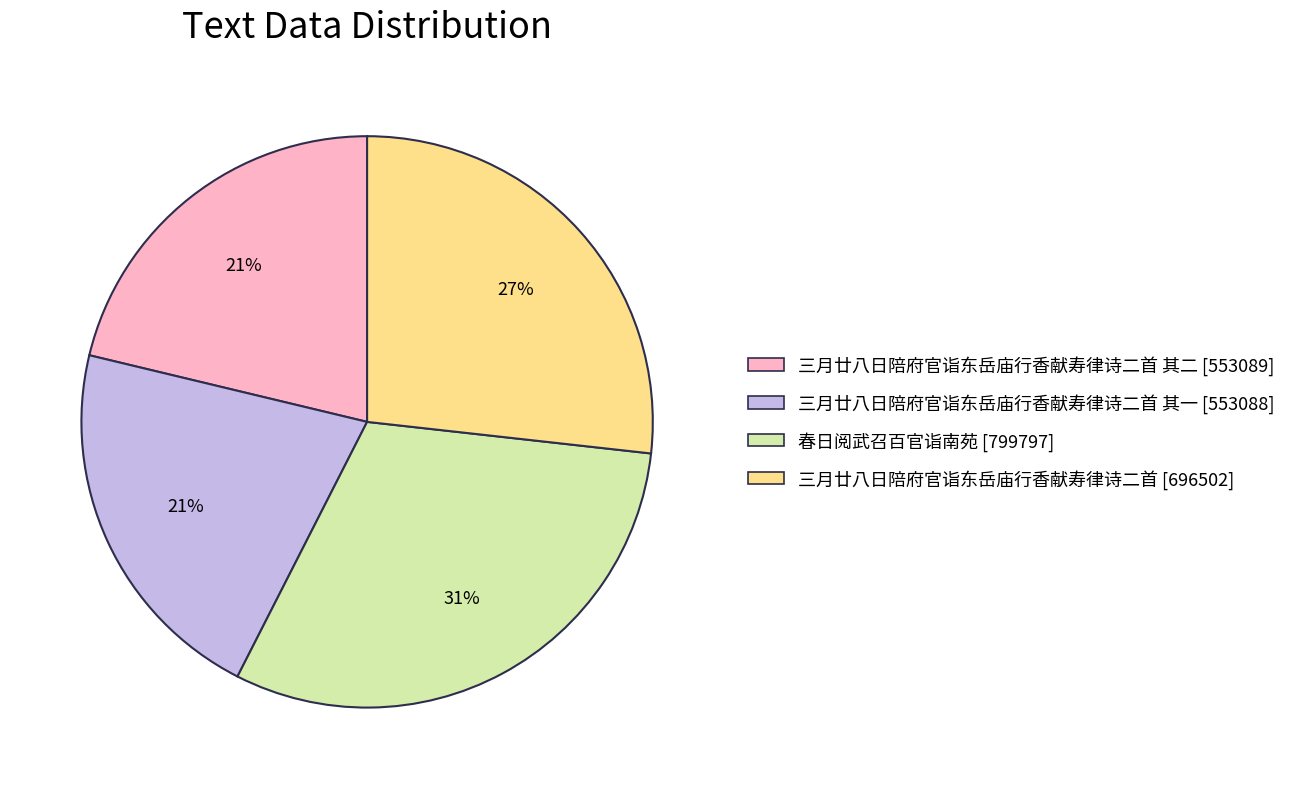

Does any single category account for the majority?

No